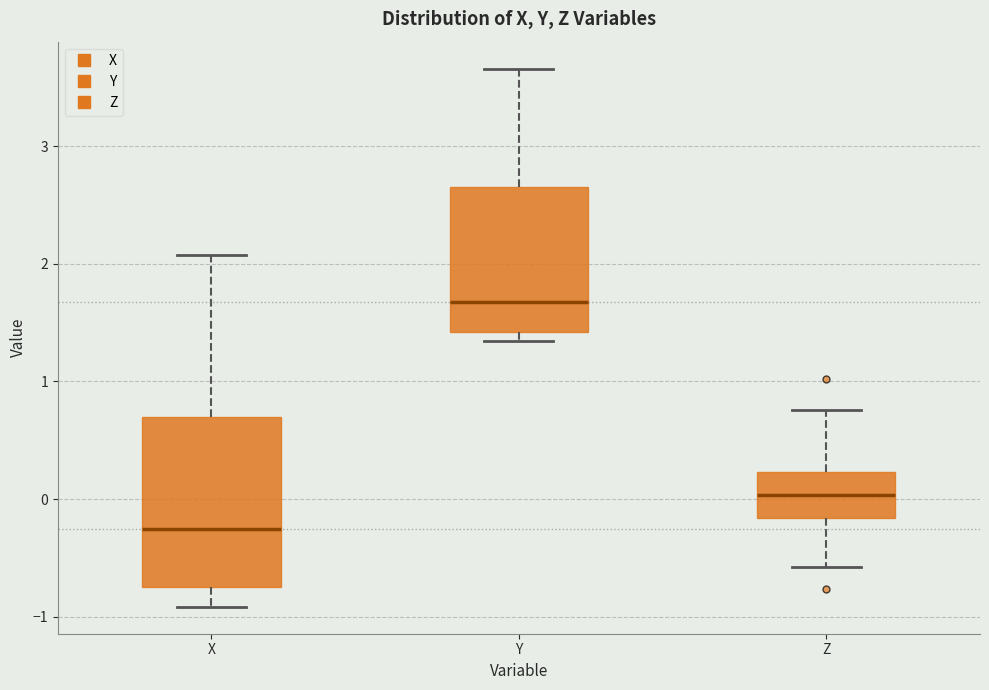

Where does the upper whisker of the box for Z end on the y-axis? The values are not printed on the chart, so give them approximately, as read against the axis.

0.8